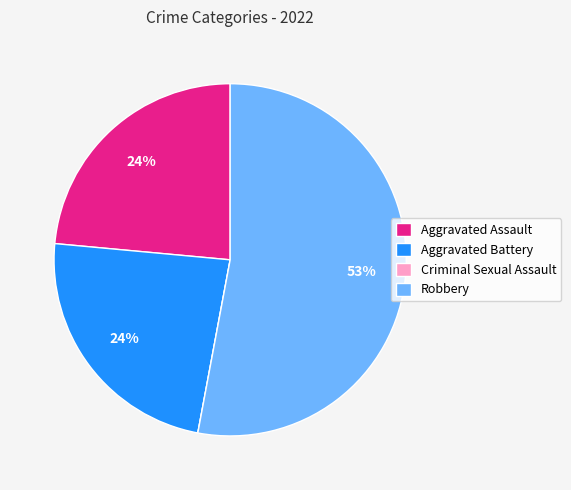

Does Aggravated Assault represent more than half of the total?

No